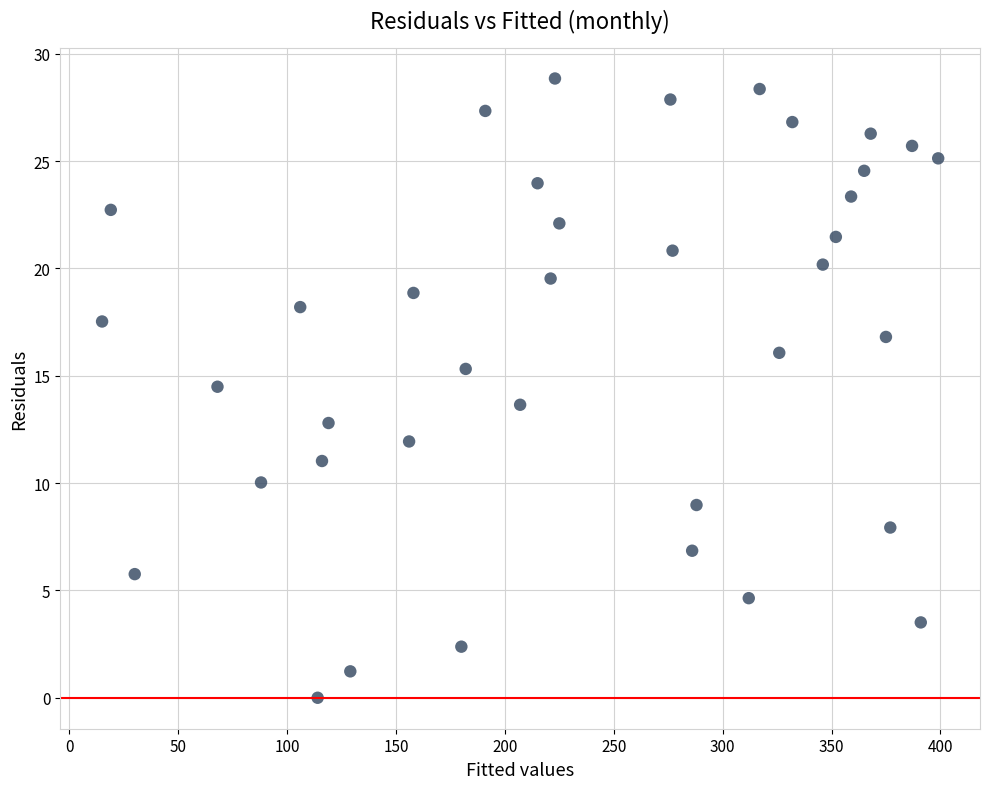

What is the range of X values (max minus min)?

384.0